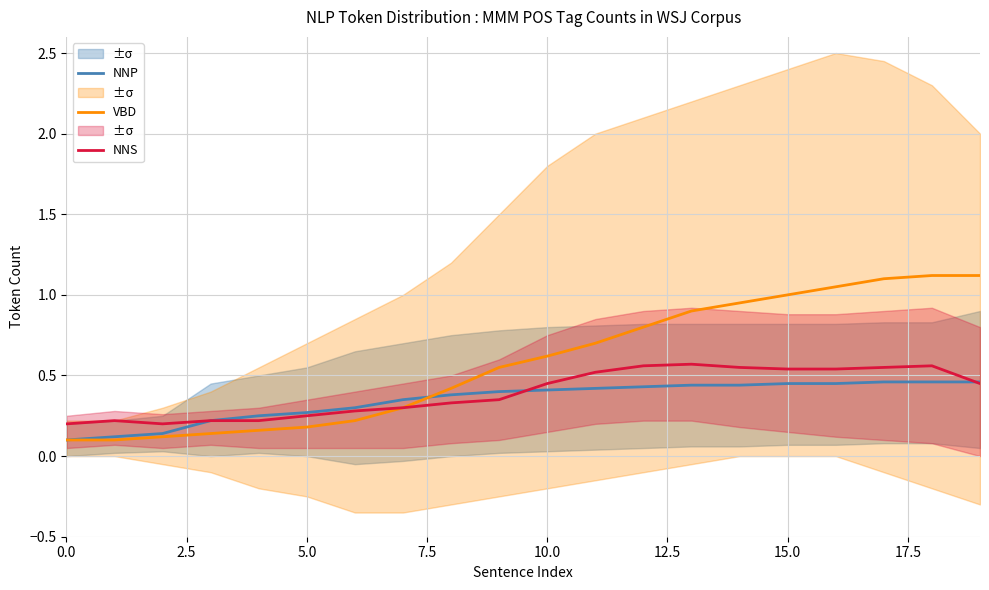

At 15, list the series in order from largest to smallest.

VBD, NNS, NNP